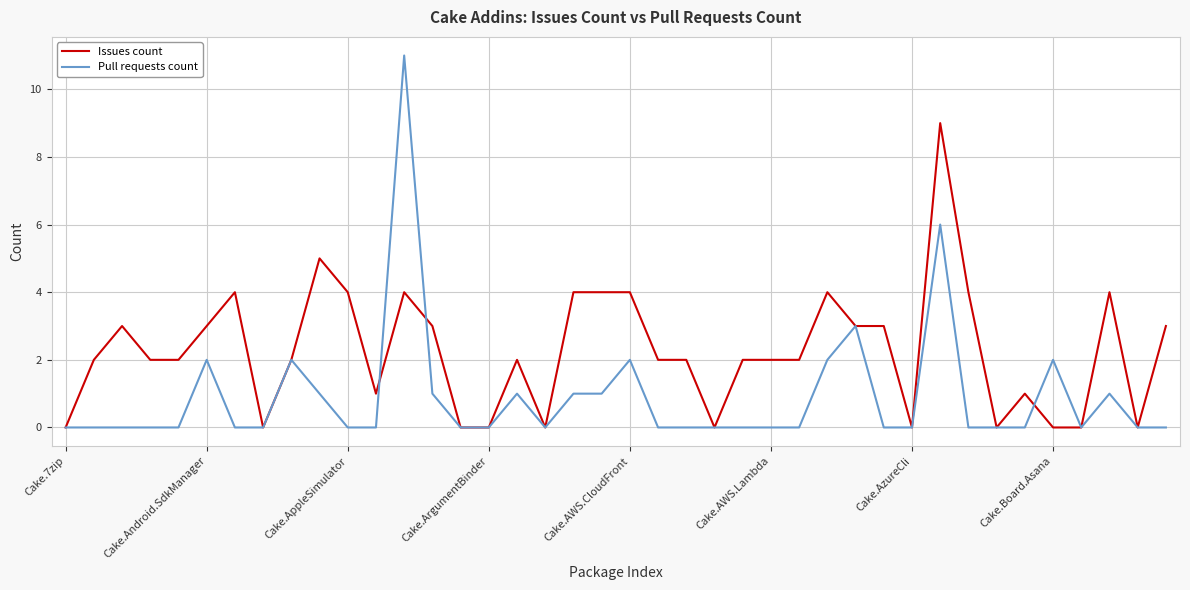

Reading left to right, extract all data points from this chart.

Issues count: 0	2	3	2	2	3	4	0	2	5	4	1	4	3	0	0	2	0	4	4	4	2	2	0	2	2	2	4	3	3	0	9	4	0	1	0	0	4	0	3
Pull requests count: 0	0	0	0	0	2	0	0	2	1	0	0	11	1	0	0	1	0	1	1	2	0	0	0	0	0	0	2	3	0	0	6	0	0	0	2	0	1	0	0